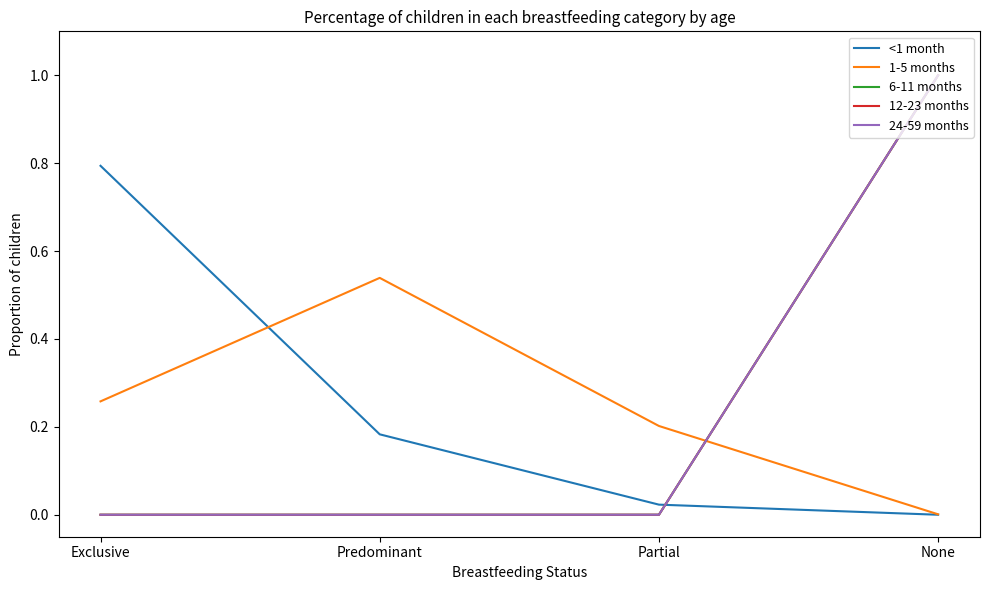

Reading right to left, list all the values displayed in this chart.

<1 month: None=0.0	Partial=0.0	Predominant=0.2	Exclusive=0.8
1-5 months: None=0.0	Partial=0.2	Predominant=0.5	Exclusive=0.3
6-11 months: None=1.0	Partial=0.0	Predominant=0.0	Exclusive=0.0
12-23 months: None=1.0	Partial=0.0	Predominant=0.0	Exclusive=0.0
24-59 months: None=1.0	Partial=0.0	Predominant=0.0	Exclusive=0.0